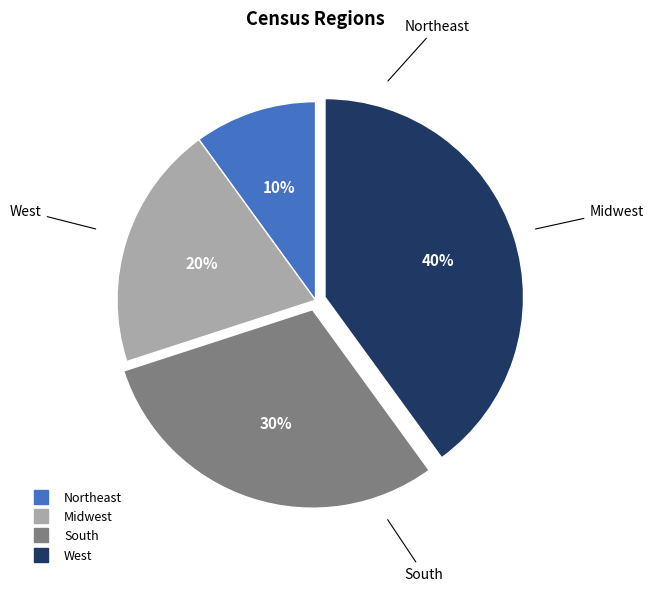

Is it true that West is 52% of the pie?

False